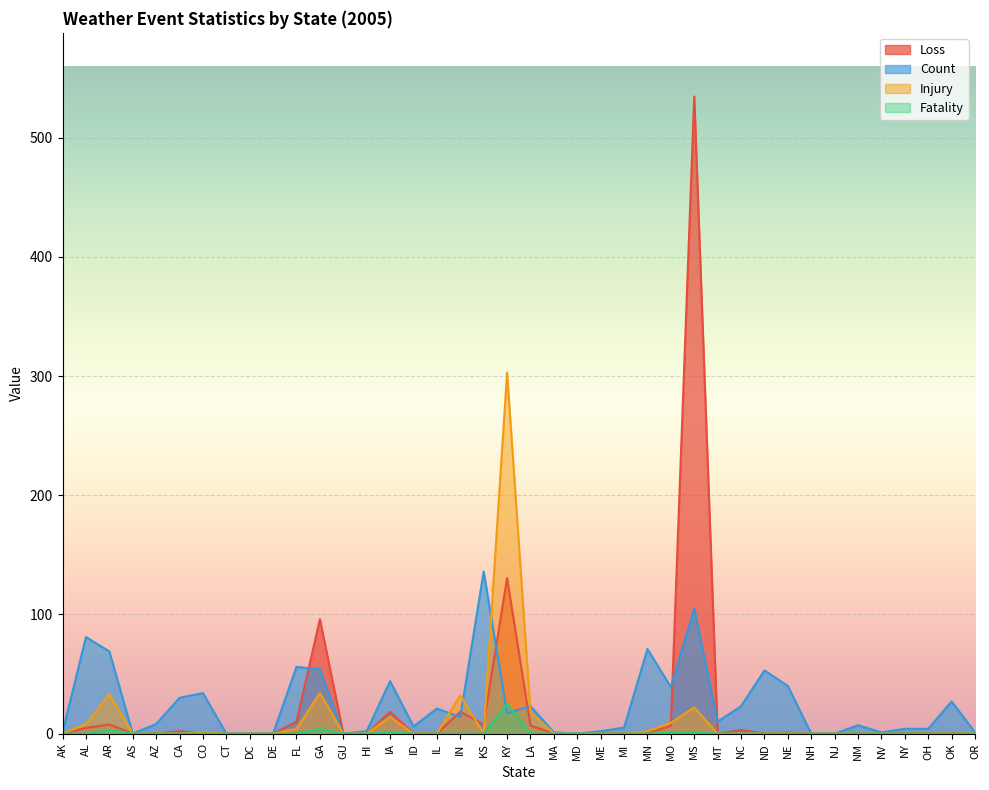

How many interior local valleys does the Count series have?

9